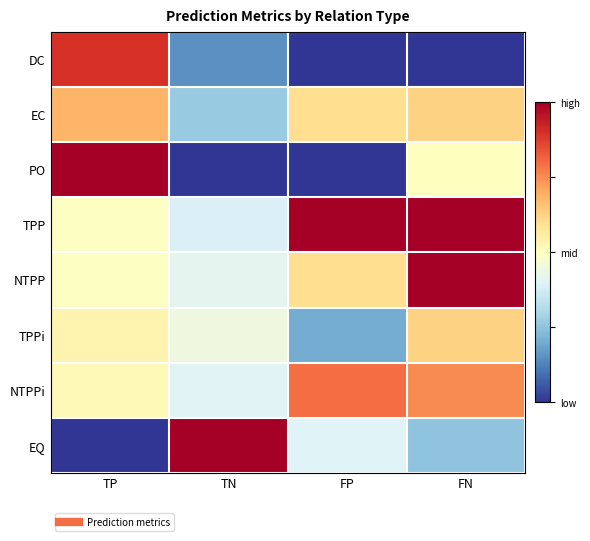

Reading right to left, transcribe all the data shown in this chart.

DC: FN=0.0	FP=0.0	TN=0.2	TP=0.9
EC: FN=0.6	FP=0.6	TN=0.3	TP=0.7
PO: FN=0.5	FP=0.0	TN=0.0	TP=1.0
TPP: FN=1.0	FP=1.0	TN=0.4	TP=0.5
NTPP: FN=1.0	FP=0.6	TN=0.4	TP=0.5
TPPi: FN=0.6	FP=0.2	TN=0.4	TP=0.5
NTPPi: FN=0.8	FP=0.8	TN=0.4	TP=0.5
EQ: FN=0.2	FP=0.4	TN=1.0	TP=0.0